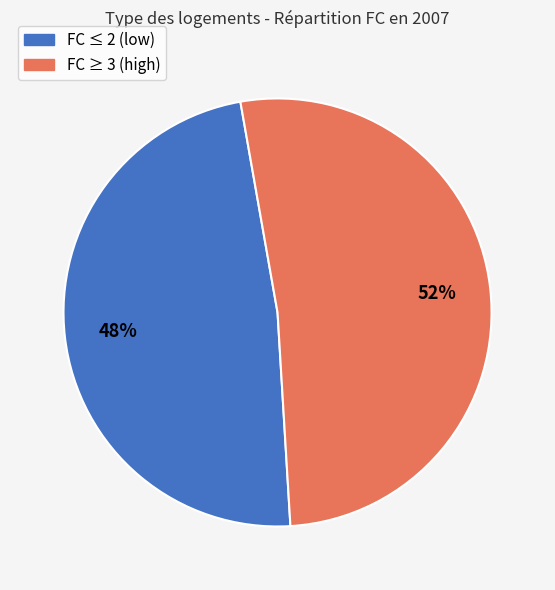

To the nearest percent, what is the difference between the largest and smallest slice percentages?

4%